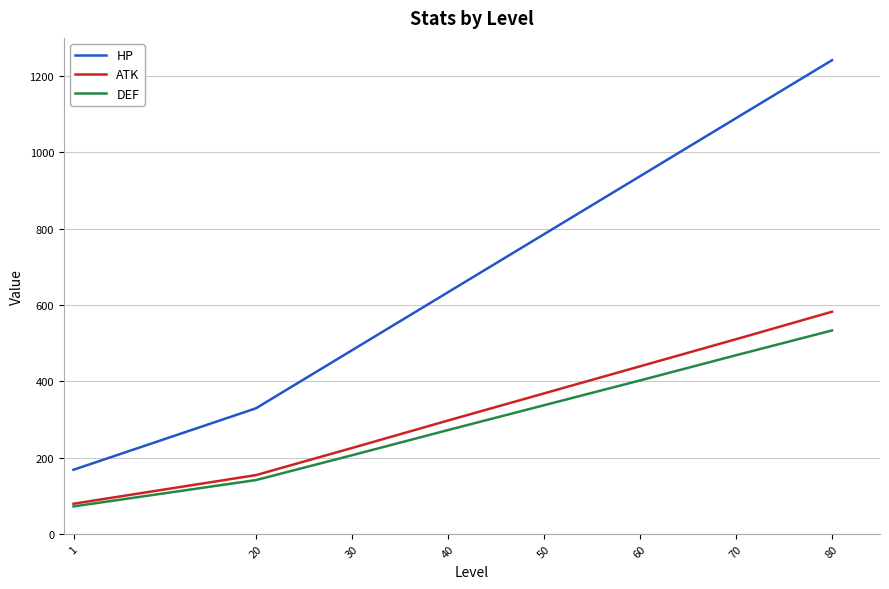

What is the difference between the maximum and minimum values in the HP series?

1073